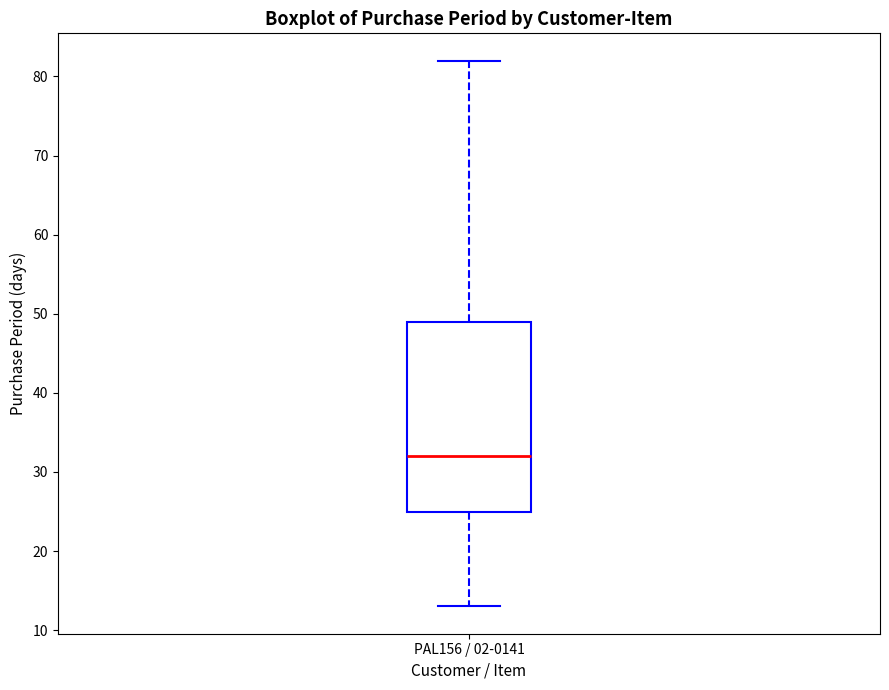

Where is the upper edge of the box for PAL156 / 02-0141 on the y-axis? The values are not printed on the chart, so give them approximately, as read against the axis.

49